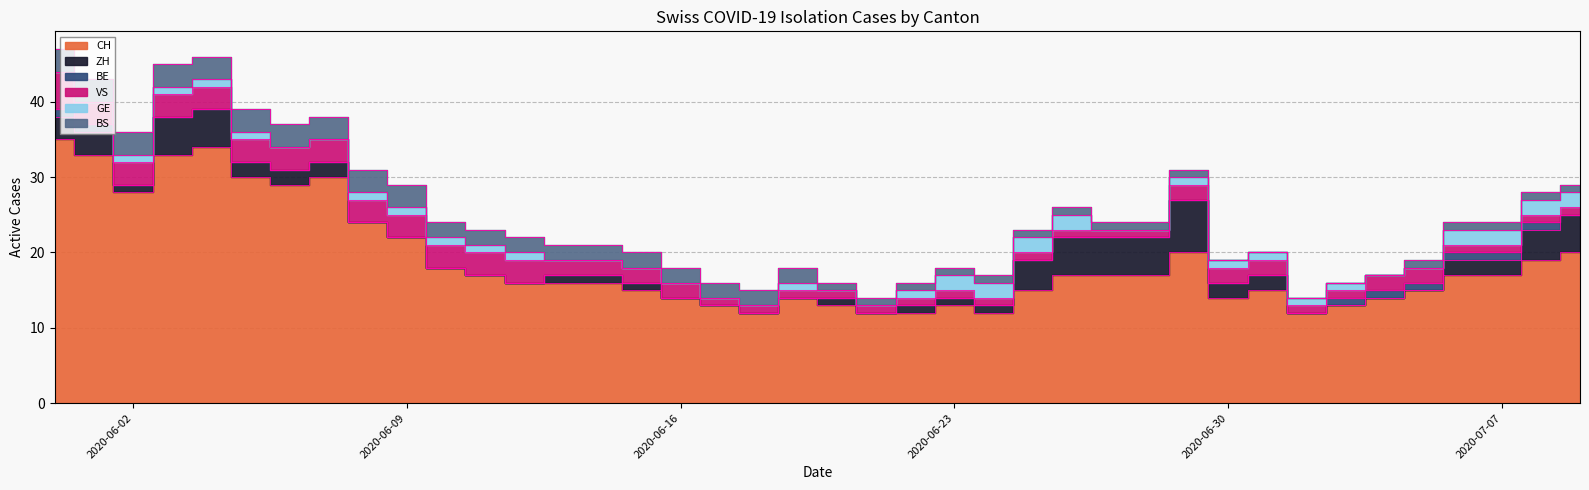

What is the value of the VS point at the 34th from the left?

1